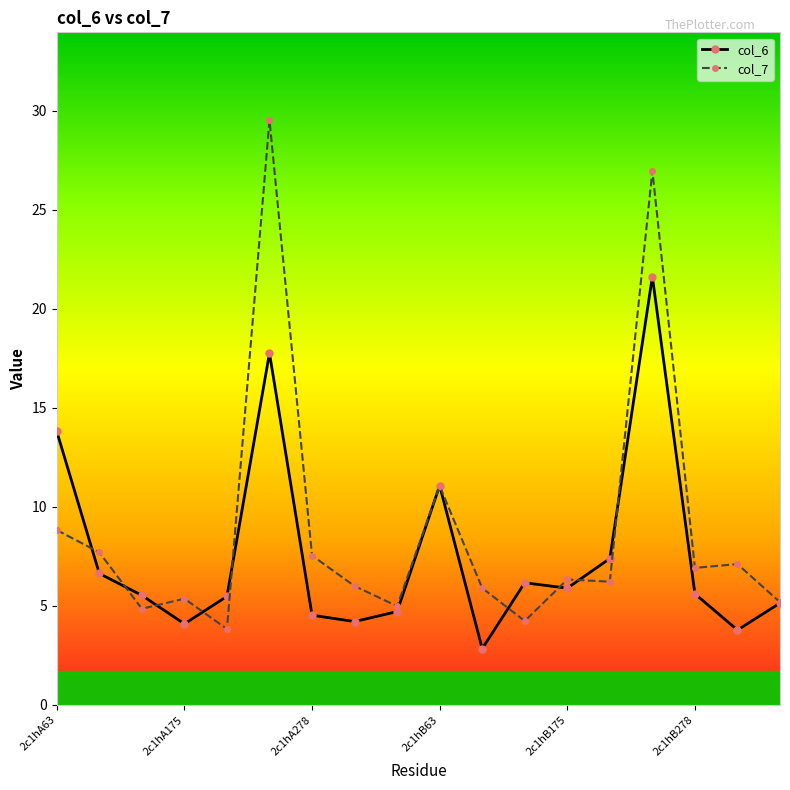

How many interior local valleys does the col_6 series have?

5